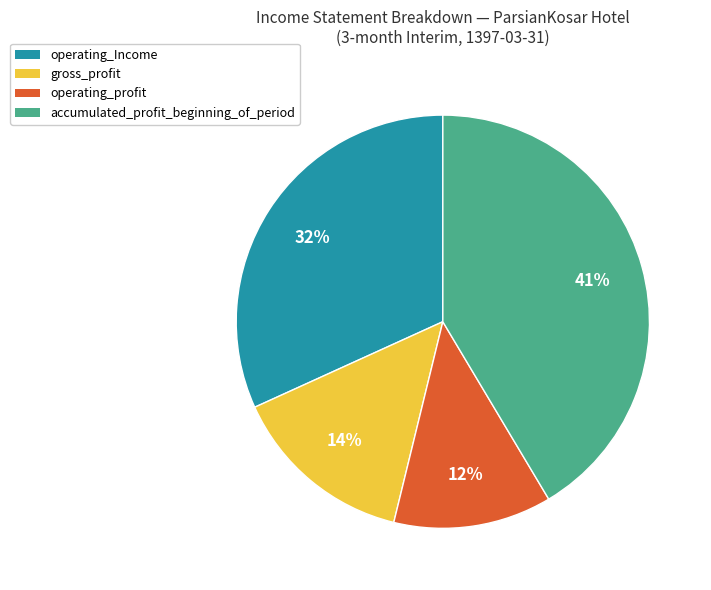

To the nearest percent, what percentage of the pie is accumulated_profit_beginning_of_period?

41%